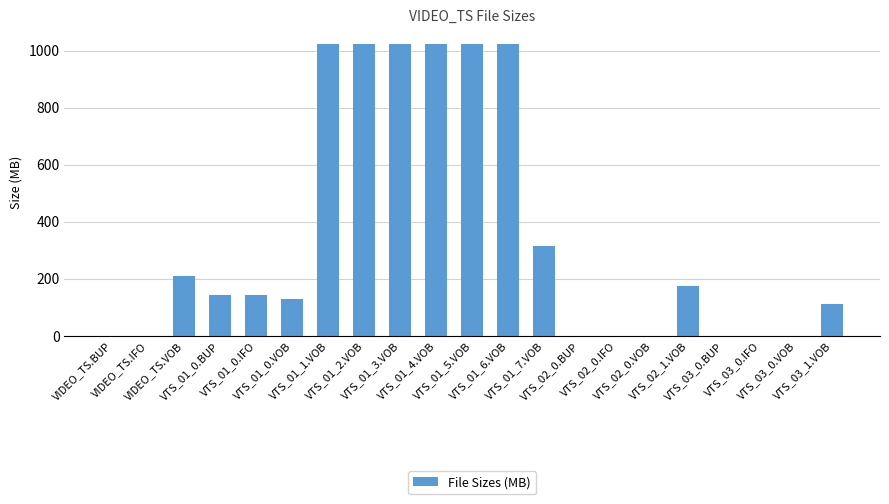

What is the approximate value at VTS_01_7.VOB?

314.1